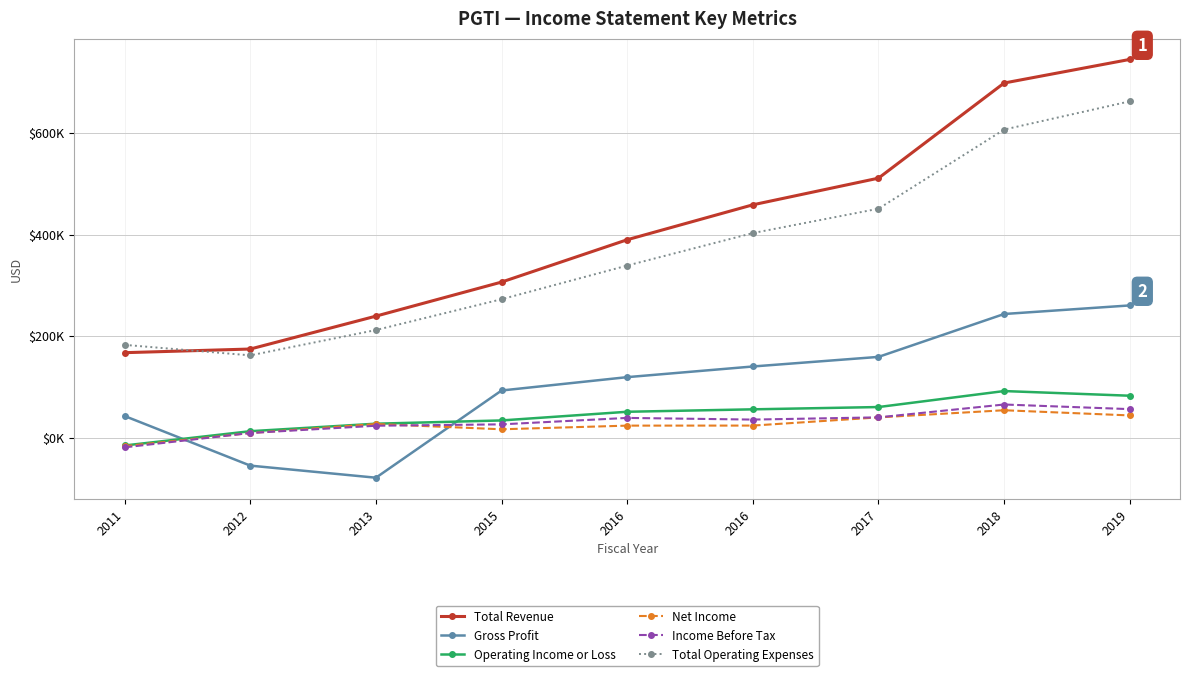

List the labels in order of Gross Profit value, largest first.

2019, 2018, 2017, 2016, 2016, 2015, 2011, 2012, 2013